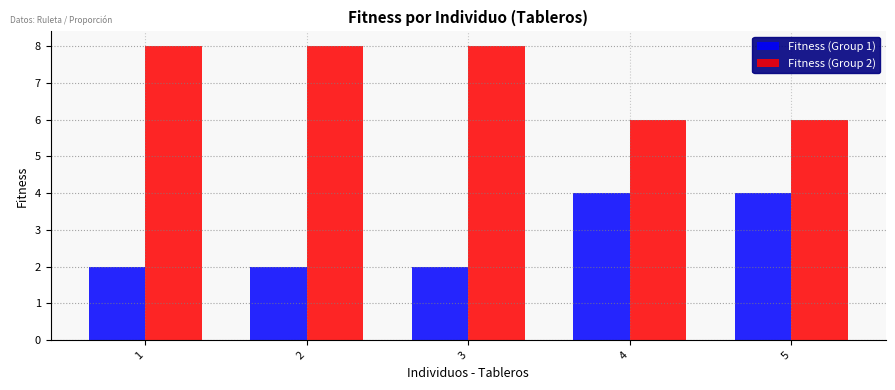

What is the difference between the Fitness (Group 2) values at 5 and 1?

2